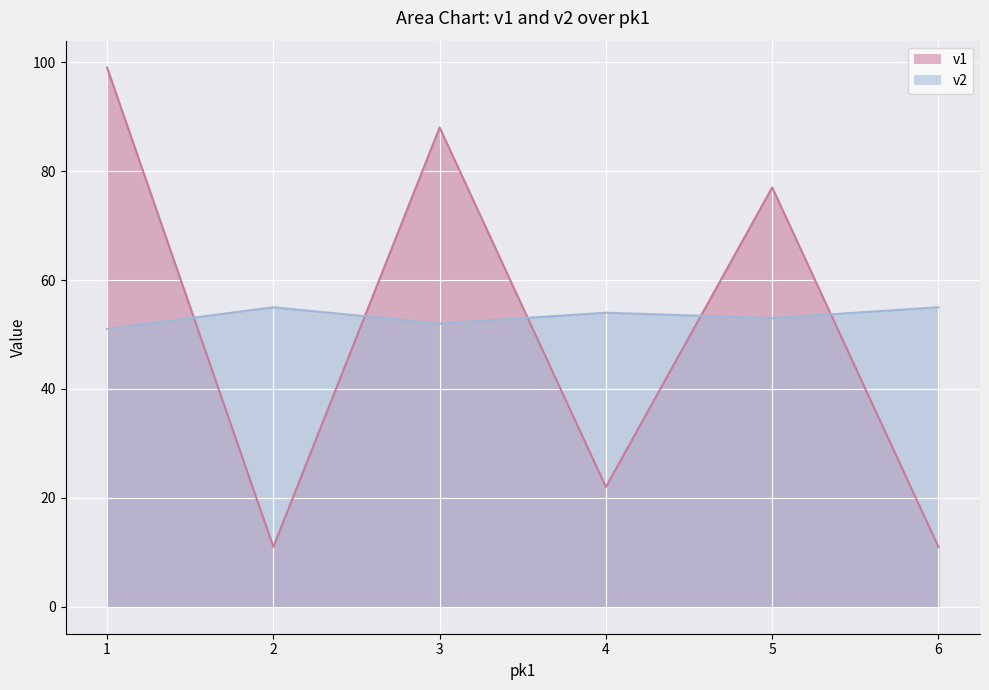

What are all the series names shown in the legend?

v1, v2